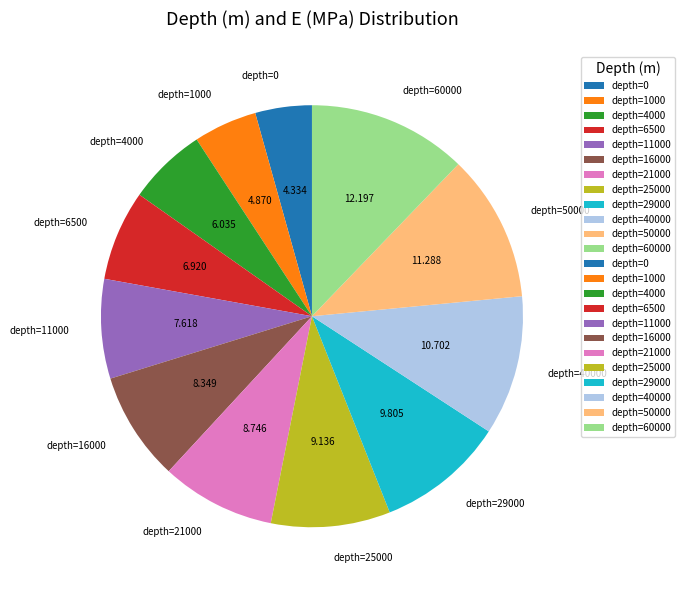

Does depth=1000 account for over 50% of the chart?

No